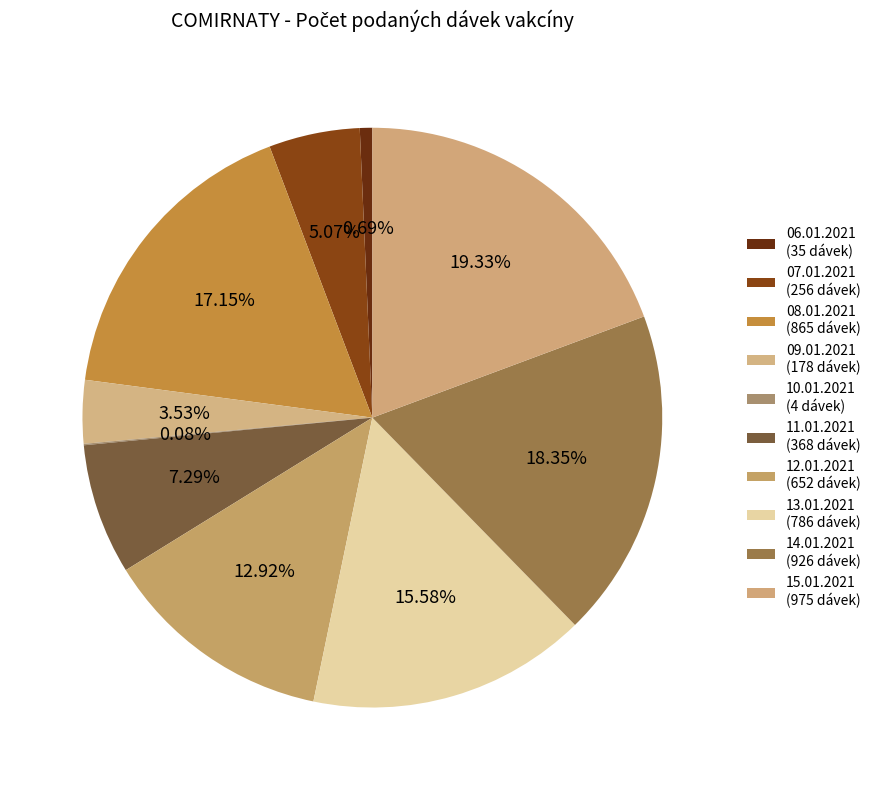

Which category has the biggest portion of the pie?

15.01.2021